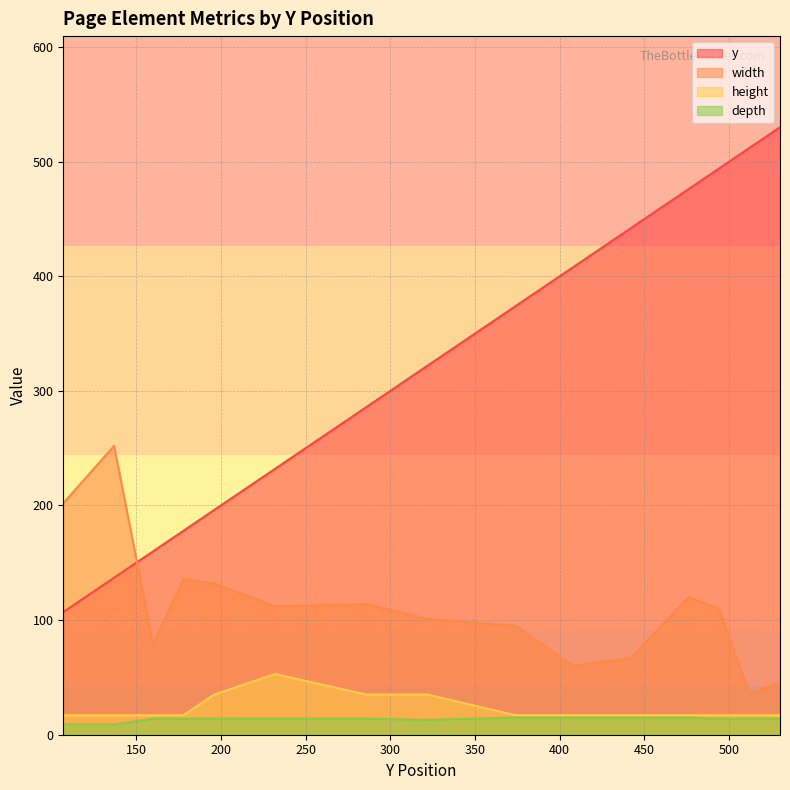

Which label corresponds to the largest value in the chart?

530